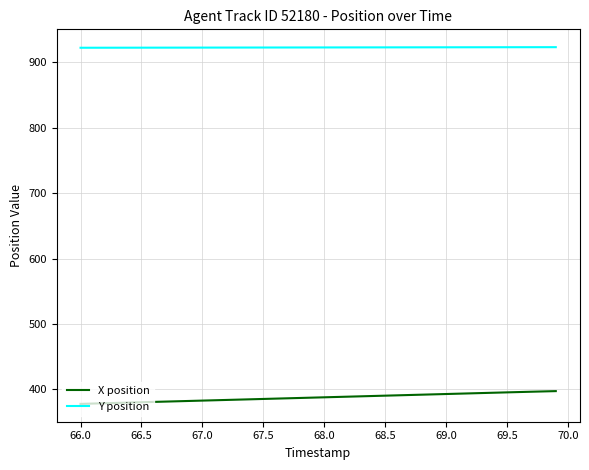

What is the minimum value for Y position?

922.5